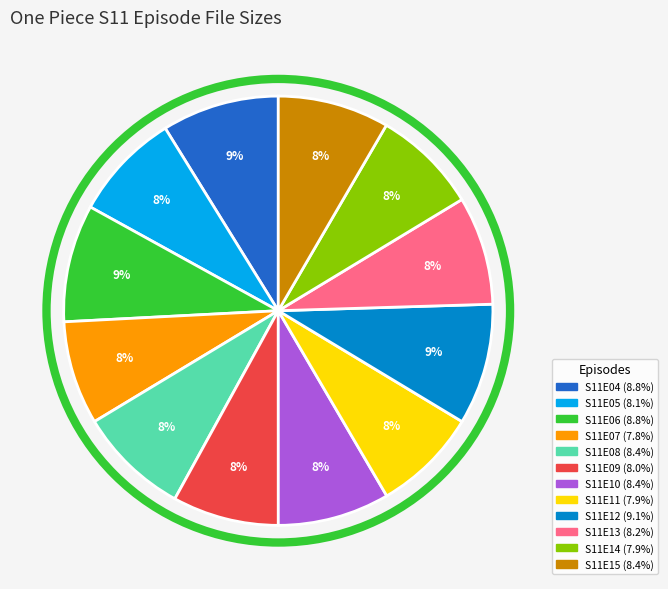

True or false: S11E04 accounts for 20% of the total.

False